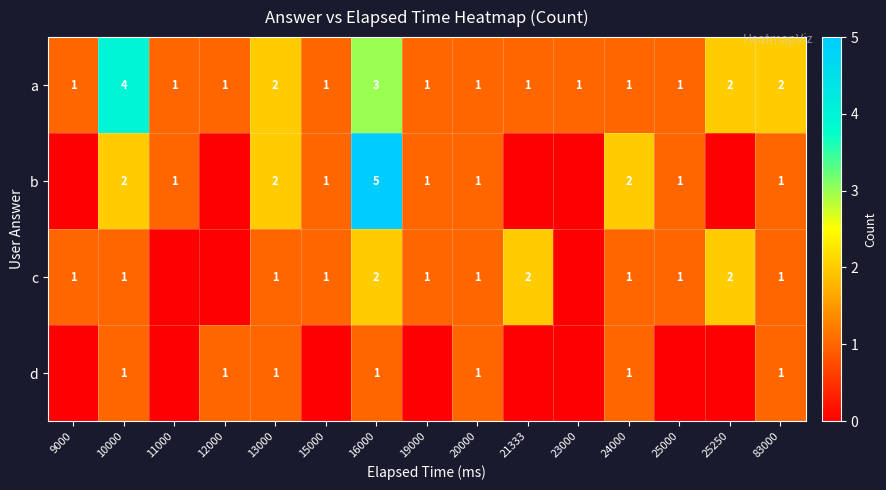

Is it true that d equals 1 at 24000?

True